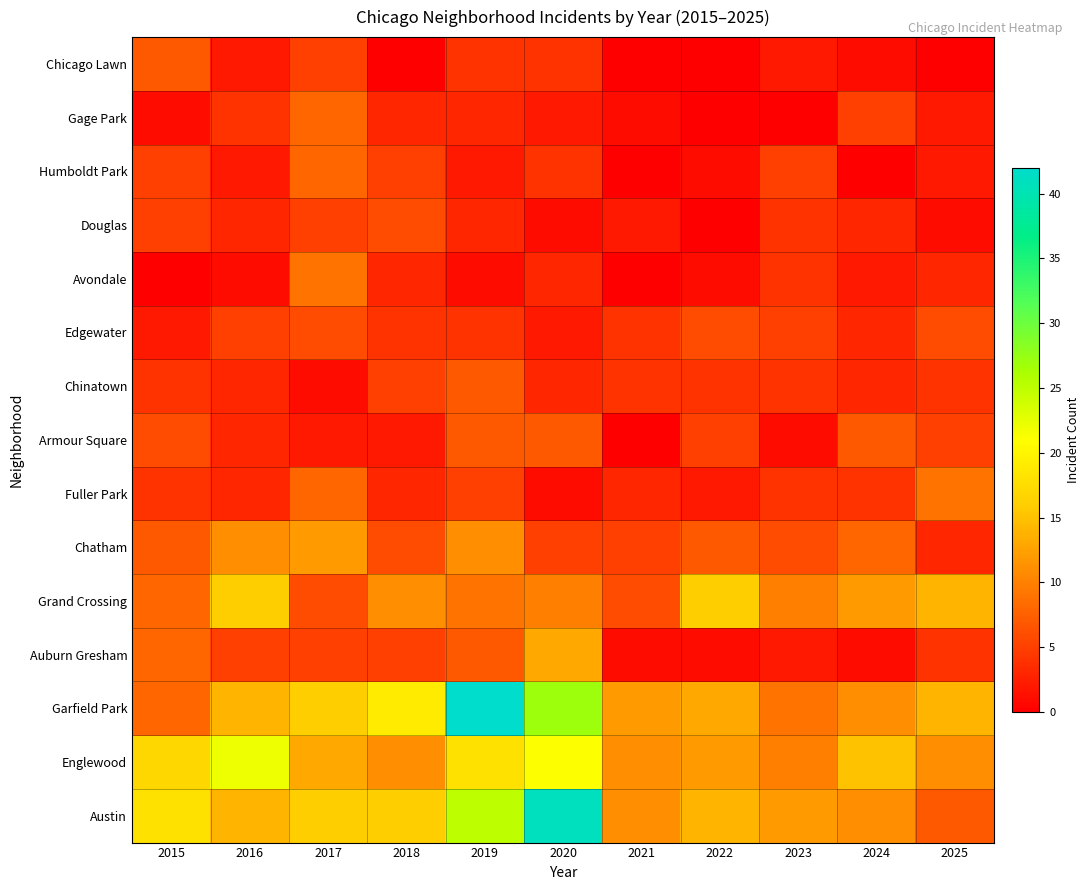

Reading left to right, list all the values displayed in this chart.

Austin: 2015=18	2016=14	2017=16	2018=16	2019=25	2020=41	2021=11	2022=14	2023=12	2024=11	2025=7
Englewood: 2015=17	2016=22	2017=13	2018=11	2019=18	2020=21	2021=11	2022=12	2023=10	2024=15	2025=11
Garfield Park: 2015=8	2016=14	2017=16	2018=19	2019=42	2020=27	2021=12	2022=13	2023=9	2024=11	2025=14
Auburn Gresham: 2015=8	2016=5	2017=5	2018=5	2019=7	2020=13	2021=1	2022=1	2023=2	2024=1	2025=4
Grand Crossing: 2015=8	2016=16	2017=6	2018=11	2019=9	2020=10	2021=6	2022=16	2023=10	2024=12	2025=14
Chatham: 2015=7	2016=11	2017=12	2018=6	2019=11	2020=5	2021=5	2022=7	2023=6	2024=8	2025=3
Fuller Park: 2015=4	2016=3	2017=8	2018=3	2019=5	2020=1	2021=3	2022=2	2023=4	2024=4	2025=9
Armour Square: 2015=6	2016=3	2017=2	2018=2	2019=7	2020=7	2021=0	2022=5	2023=1	2024=7	2025=5
Chinatown: 2015=4	2016=3	2017=1	2018=5	2019=7	2020=3	2021=4	2022=4	2023=4	2024=3	2025=4
Edgewater: 2015=2	2016=5	2017=6	2018=4	2019=4	2020=2	2021=4	2022=6	2023=5	2024=3	2025=6
Avondale: 2015=0	2016=1	2017=9	2018=3	2019=1	2020=3	2021=0	2022=1	2023=4	2024=2	2025=3
Douglas: 2015=5	2016=3	2017=5	2018=6	2019=3	2020=1	2021=2	2022=0	2023=4	2024=3	2025=1
Humboldt Park: 2015=5	2016=2	2017=8	2018=5	2019=2	2020=4	2021=0	2022=1	2023=5	2024=0	2025=2
Gage Park: 2015=1	2016=4	2017=8	2018=3	2019=3	2020=2	2021=1	2022=0	2023=0	2024=5	2025=2
Chicago Lawn: 2015=7	2016=2	2017=5	2018=0	2019=4	2020=4	2021=0	2022=0	2023=2	2024=1	2025=0